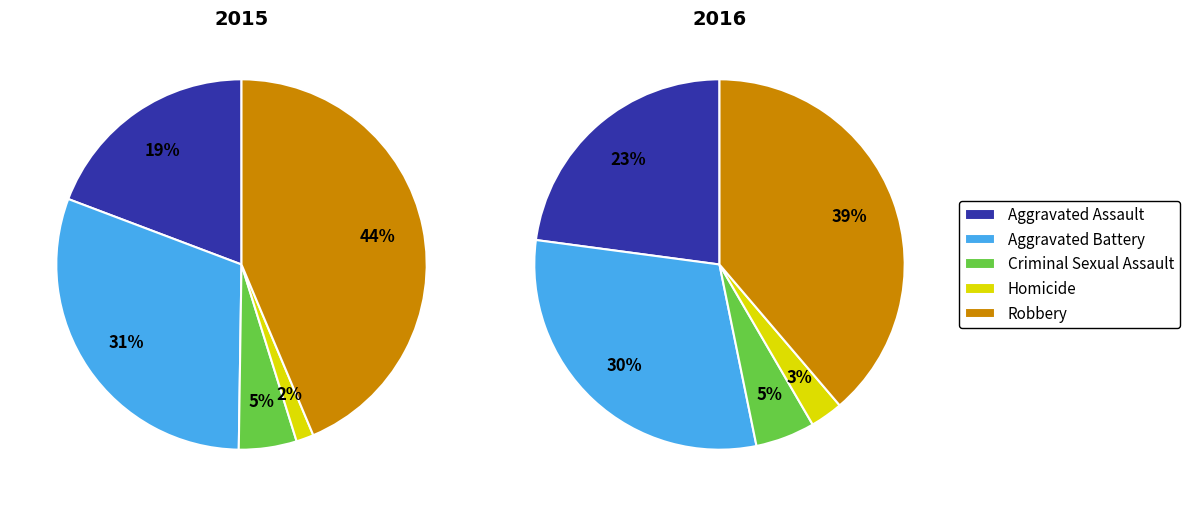

Which has a higher value, Aggravated Battery or Homicide?

Aggravated Battery